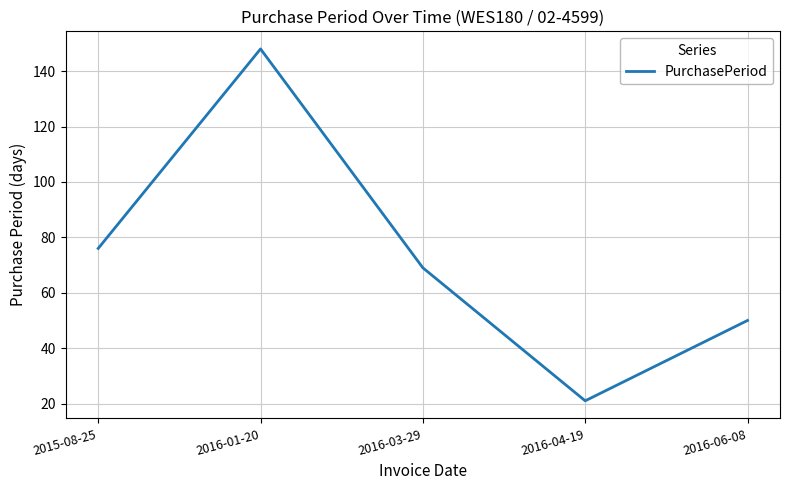

The value at 2016-03-29 is 23. True or false?

False